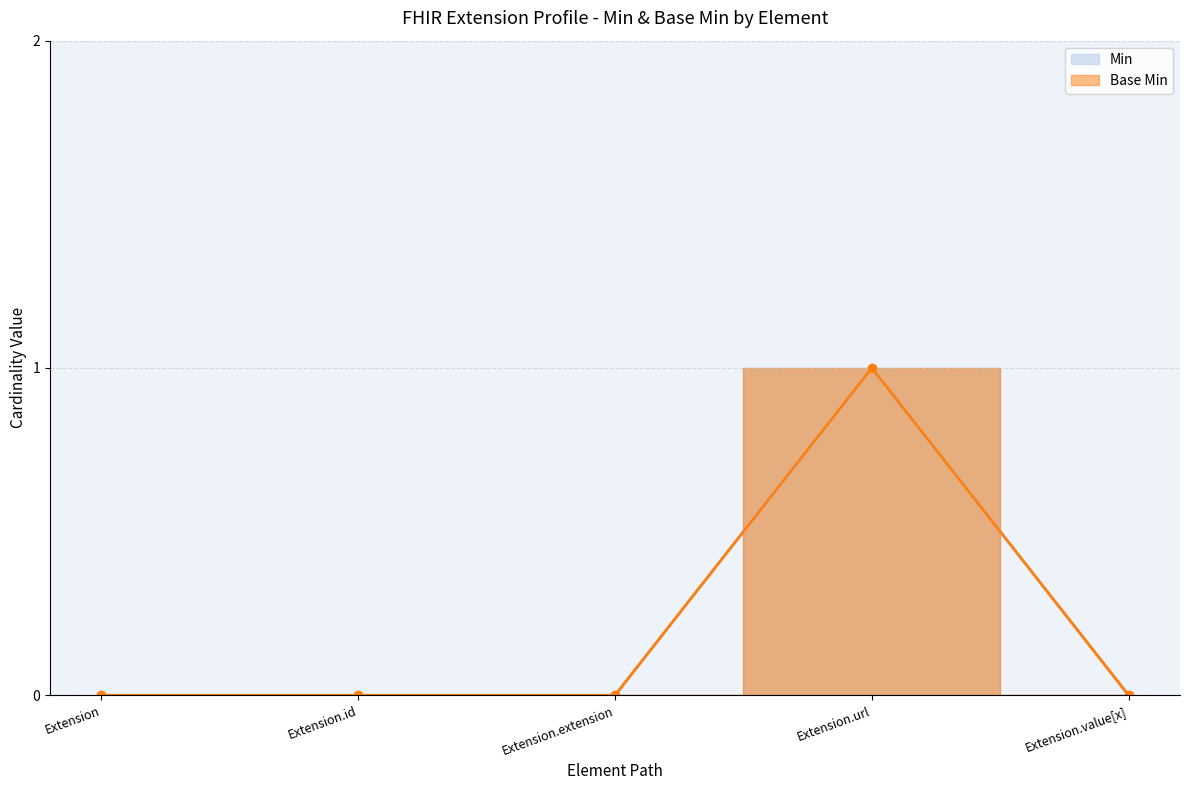

True or false: Min has a value of 0 at Extension.extension.

True